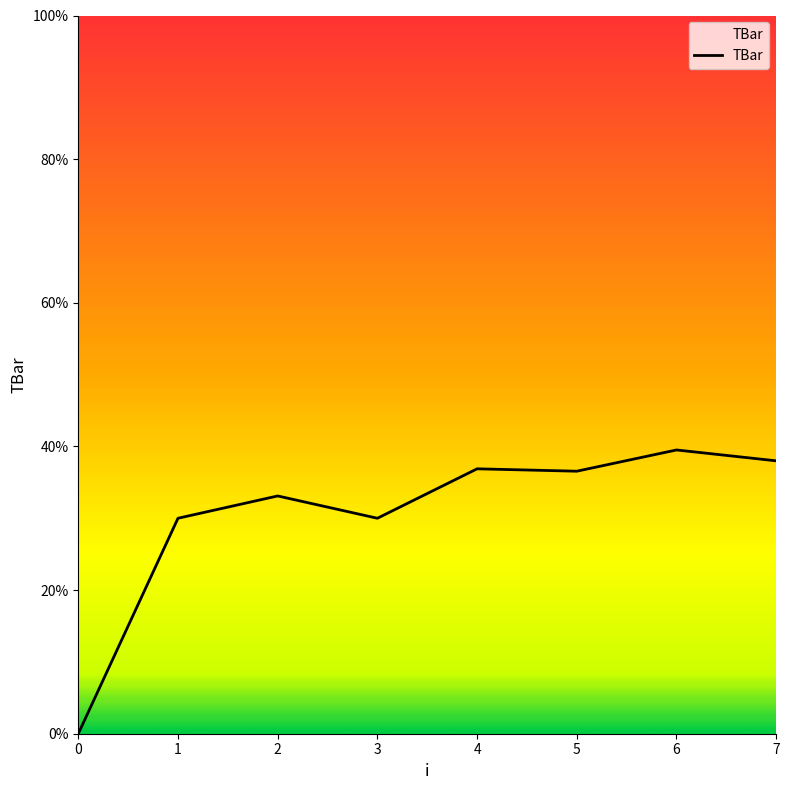

What is the approximate value at 7?

38.0